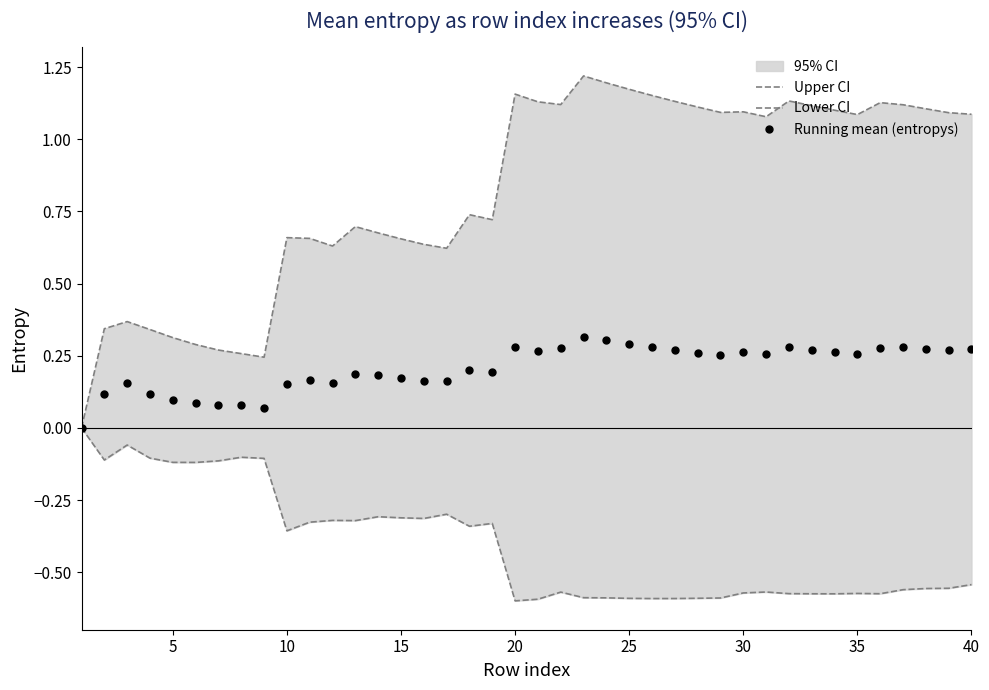

What is the smallest value displayed?

-0.6